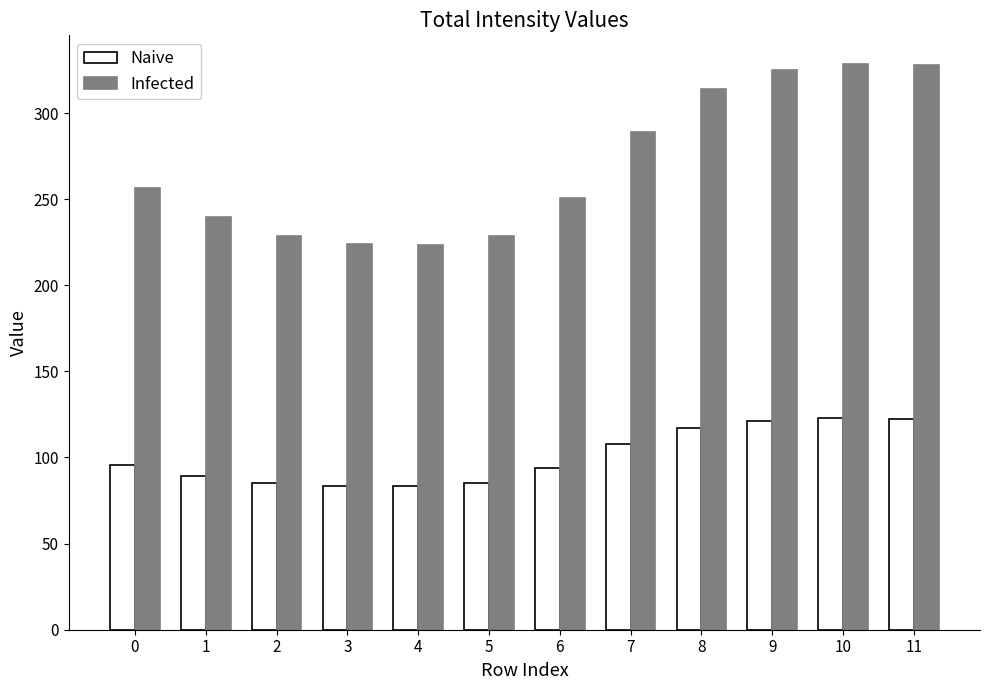

Which series changed the most between 2 and 11?

Infected